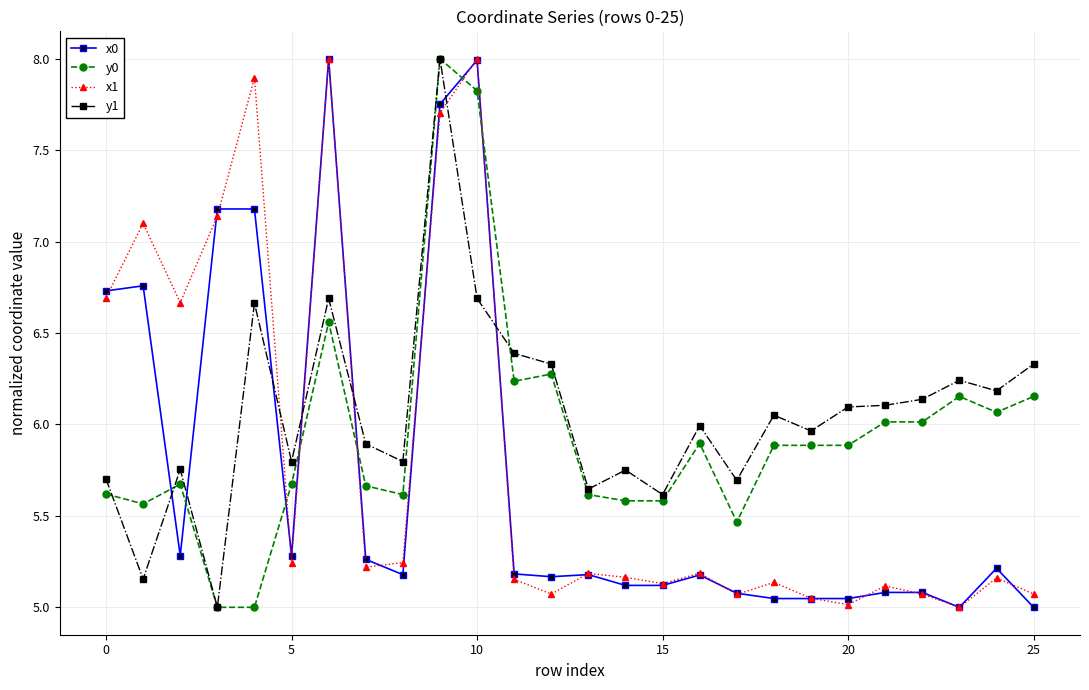

True or false: y0 and x0 intersect in this chart.

True